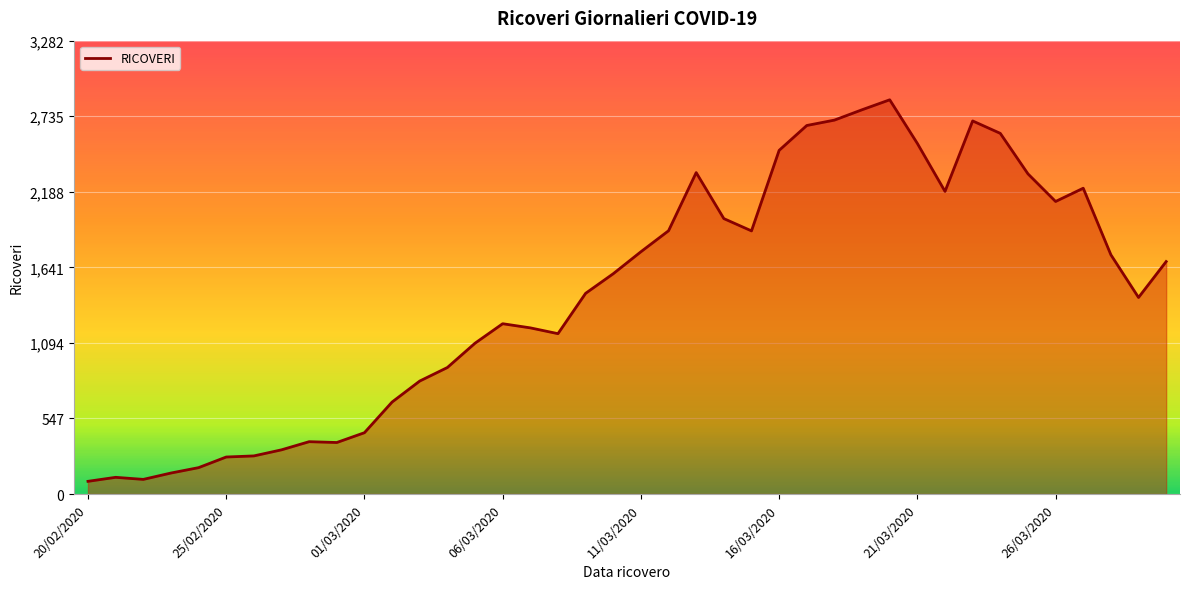

What is the difference between the maximum and minimum values?

2762